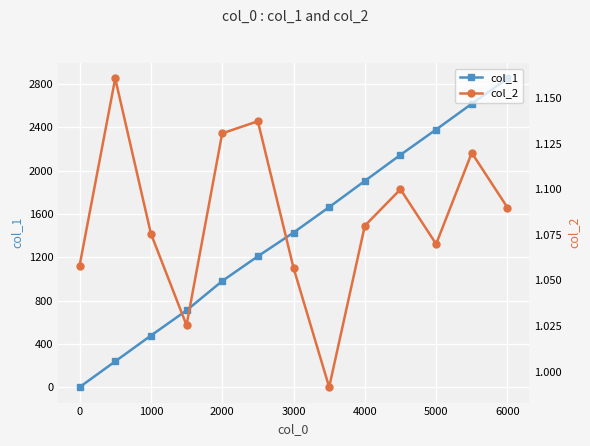

True or false: col_1 has more than 2 points higher than both neighbors.

False